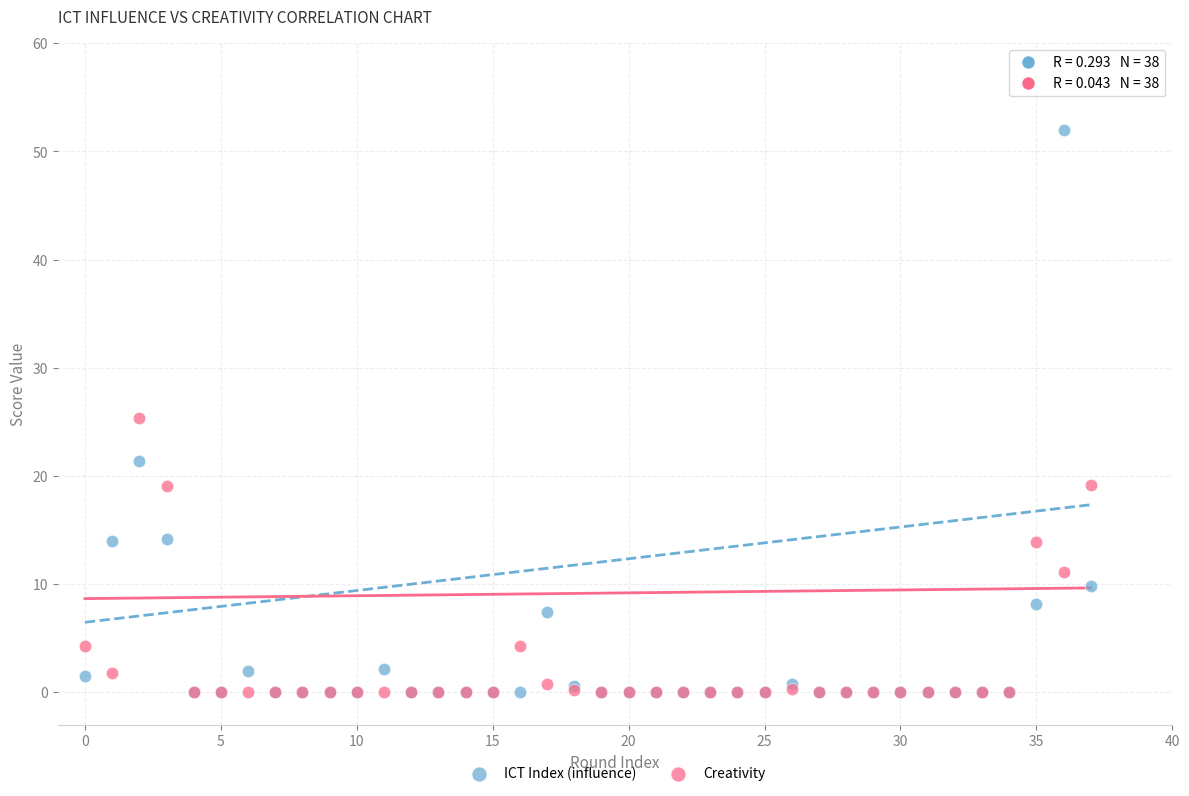

In the Creativity series, what Y value is closest to 12?

11.1